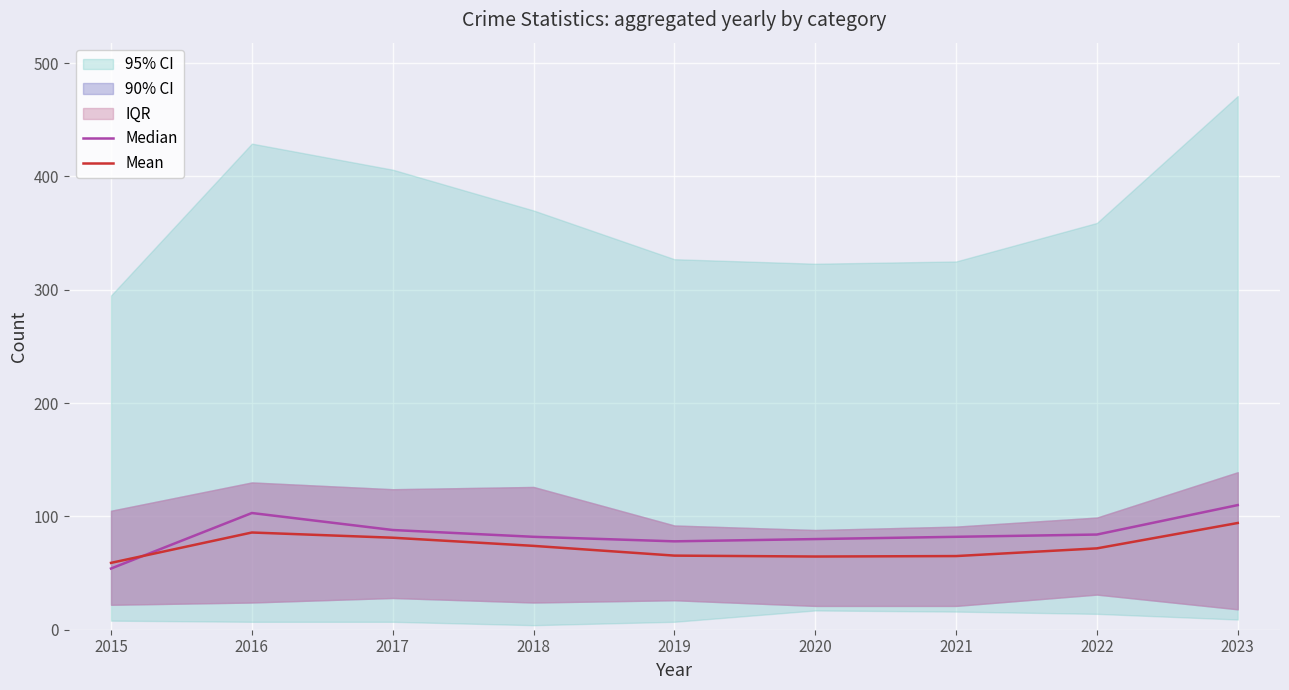

The value of Mean at 2018 is 74.0. True or false?

True